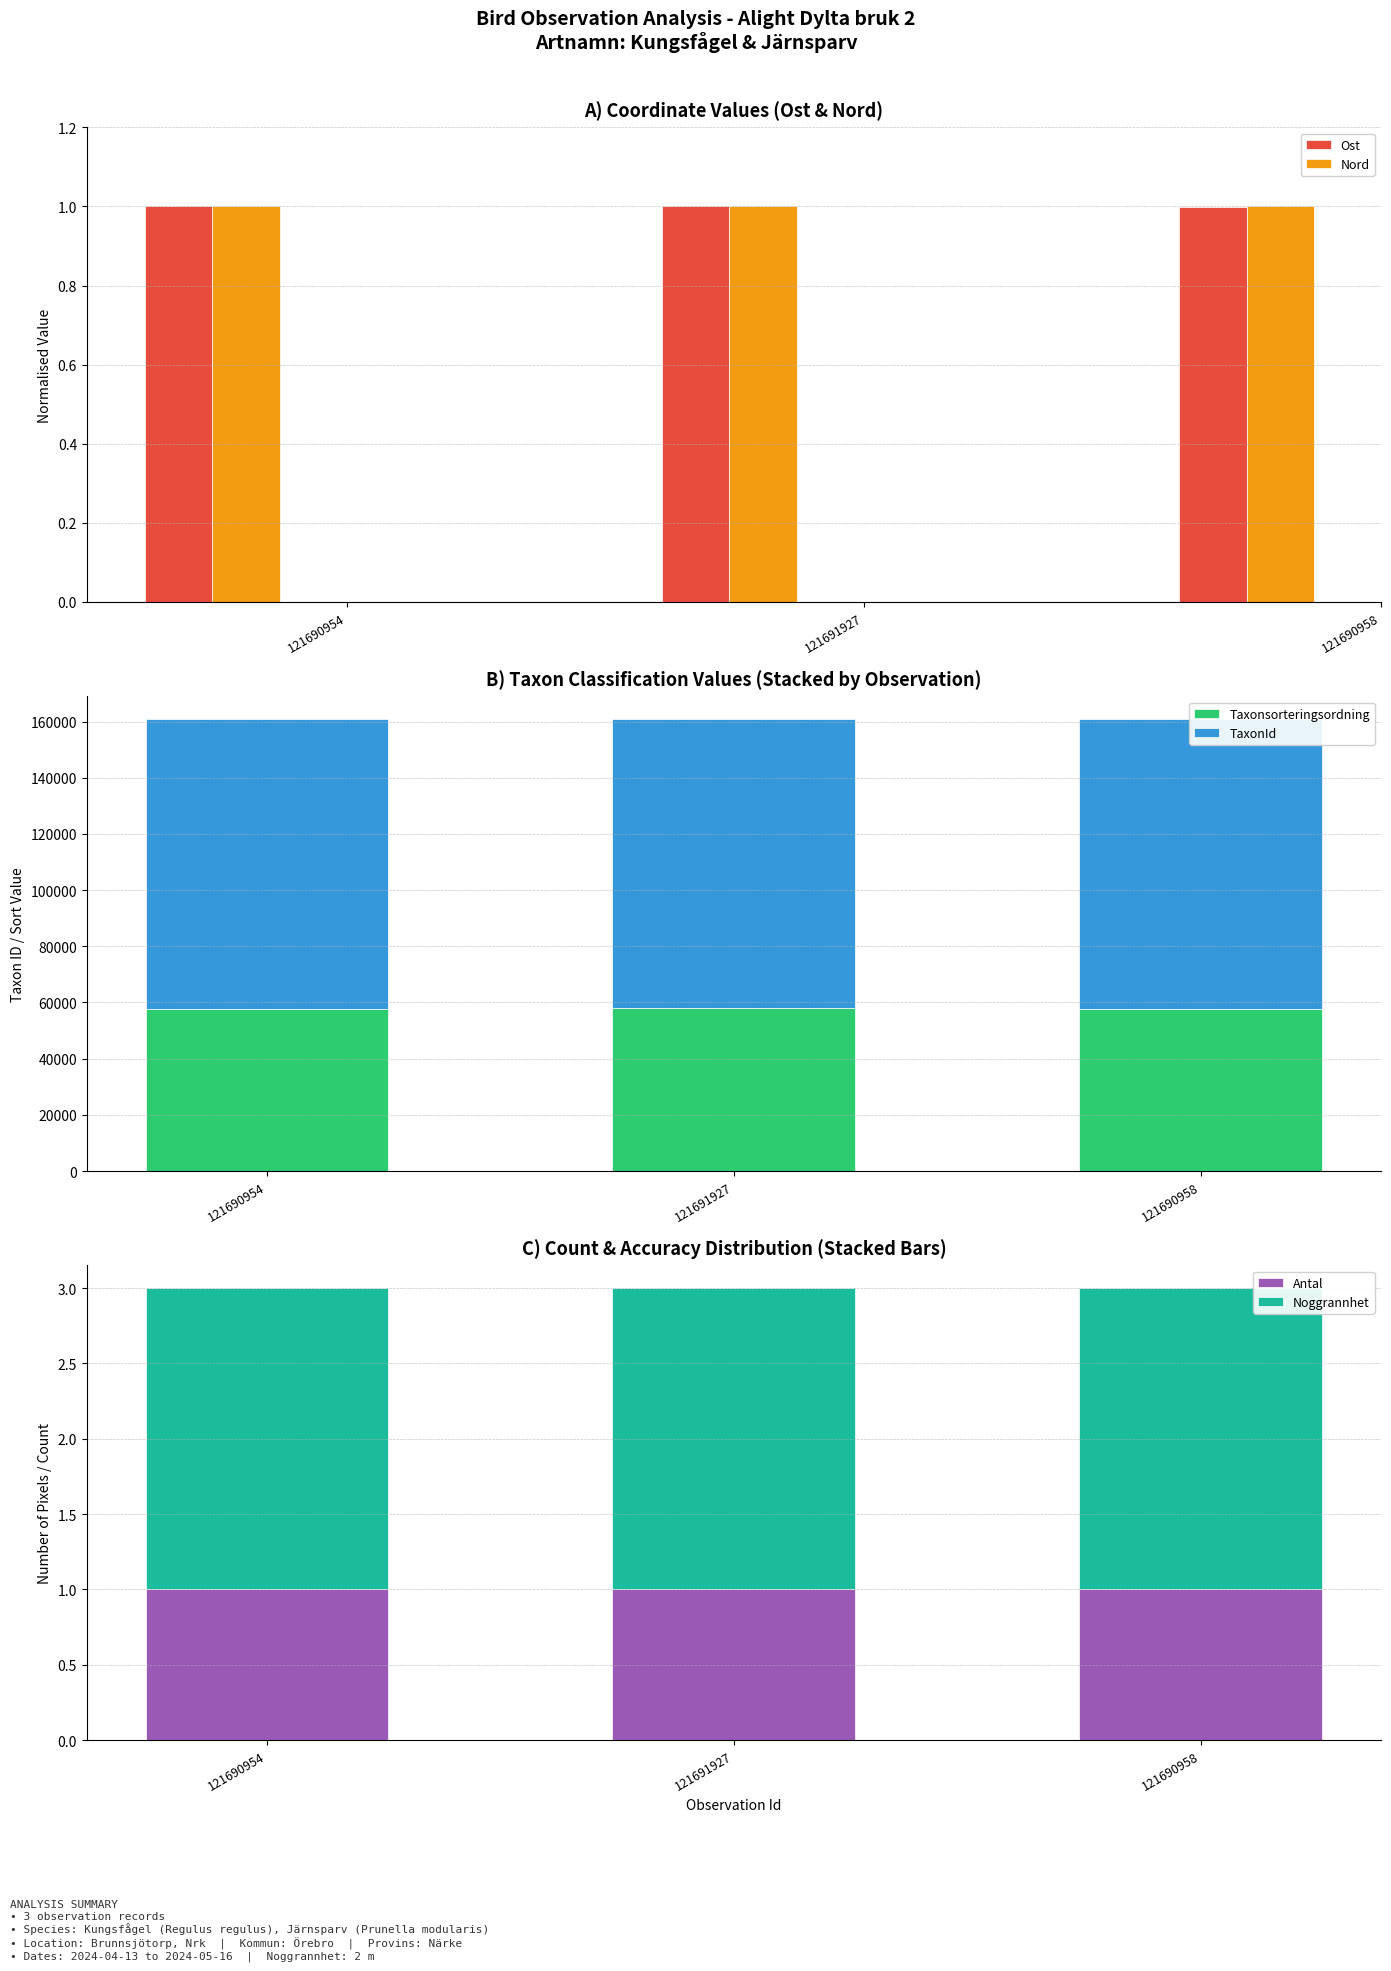

True or false: Ost has a value of 0.3 at 121691927.

False